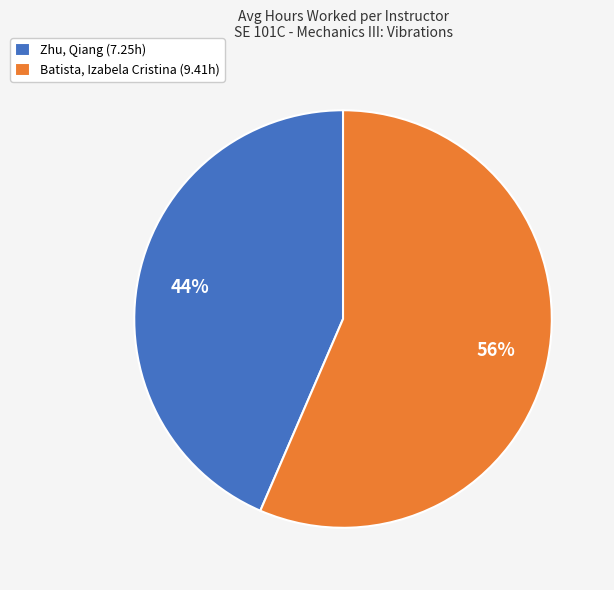

To the nearest percent, what is the combined percentage of Batista, Izabela Cristina and Zhu, Qiang?

100%